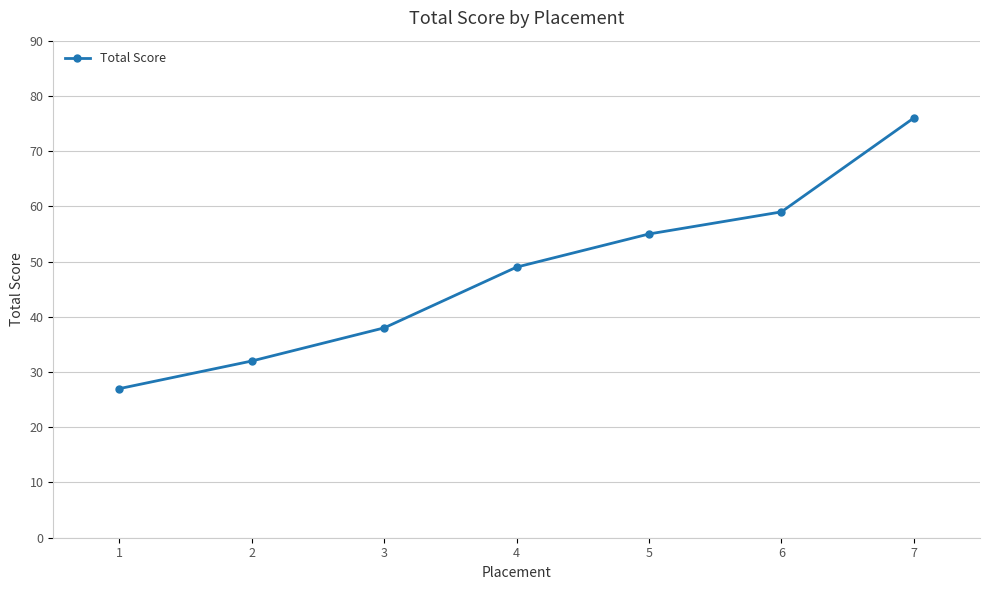

List the labels in order of value, largest first.

7, 6, 5, 4, 3, 2, 1